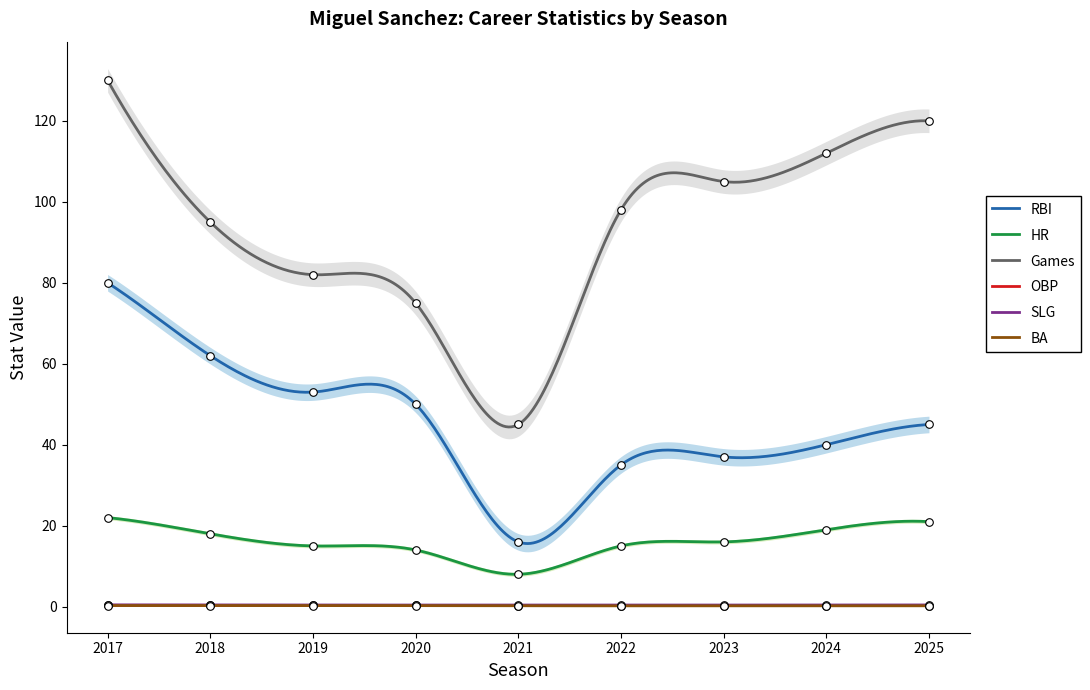

Which series has the largest total across all categories?

Games